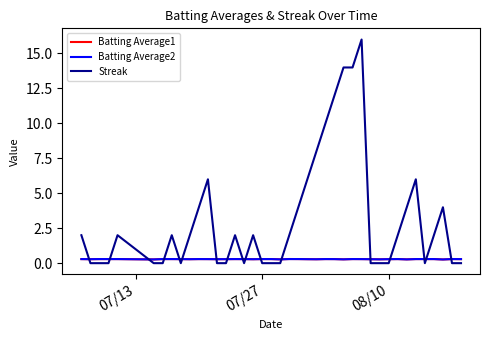

How many times do Streak and Batting Average1 cross each other?

17